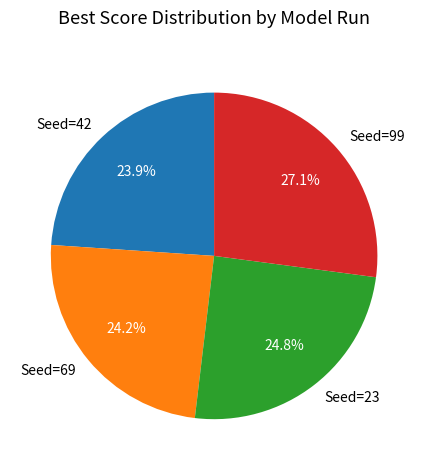

Between Seed=23 and Seed=69, which is larger?

Seed=23